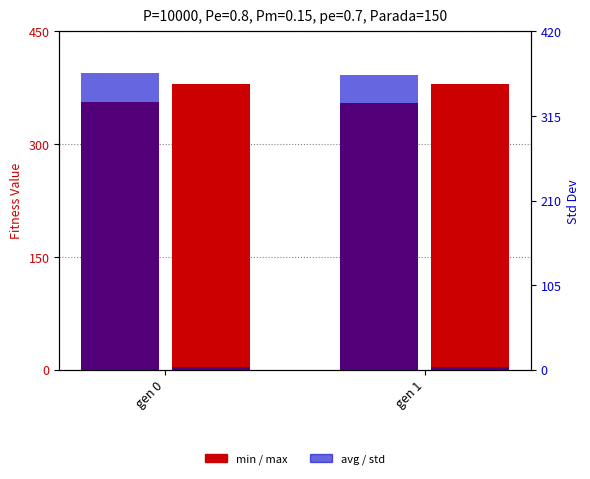

Is it true that min equals 354.1 at gen 1?

True